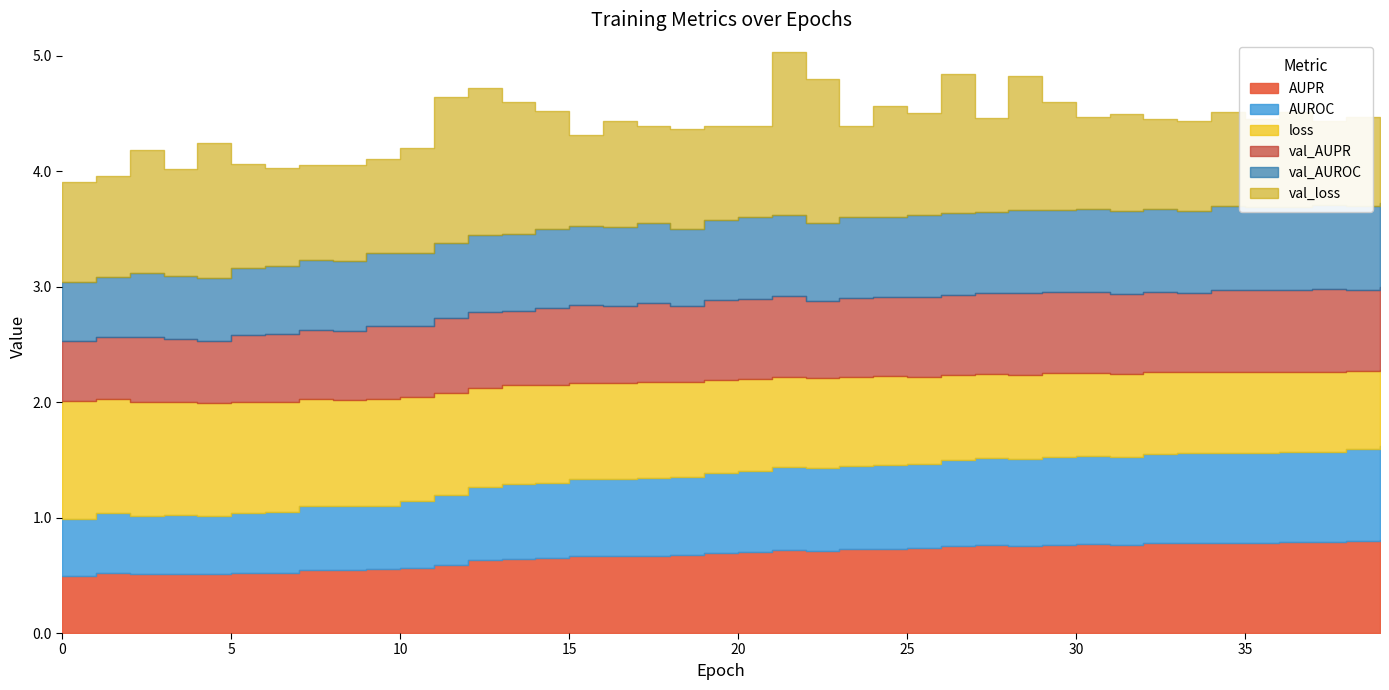

At how many categories does at least one series exceed 0?

40